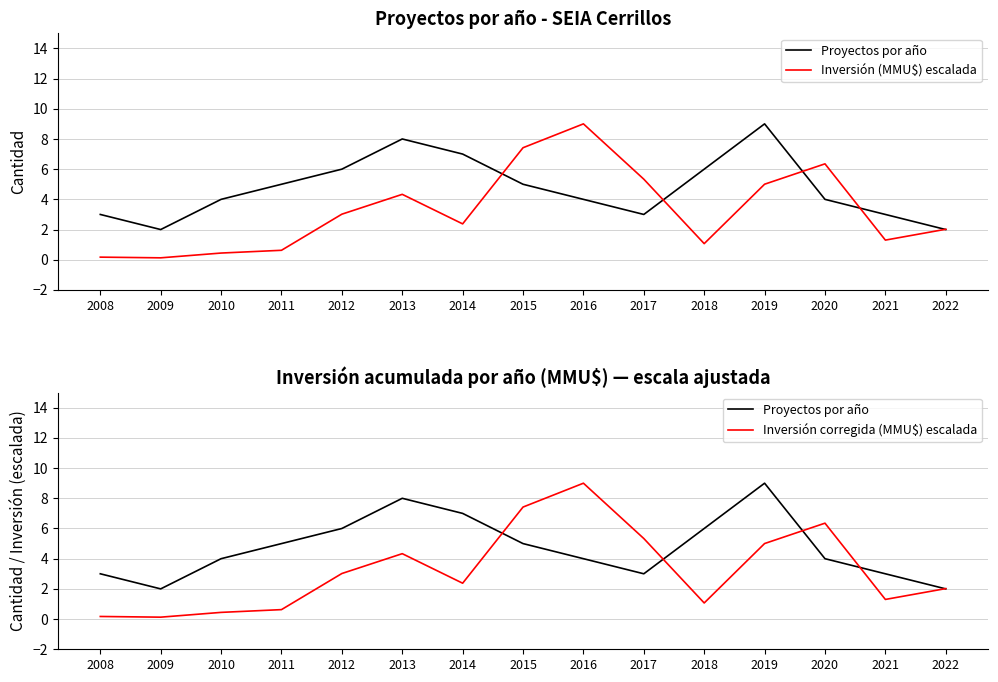

At which category does Inversión (MMU$) escalada reach its first local valley?

2009